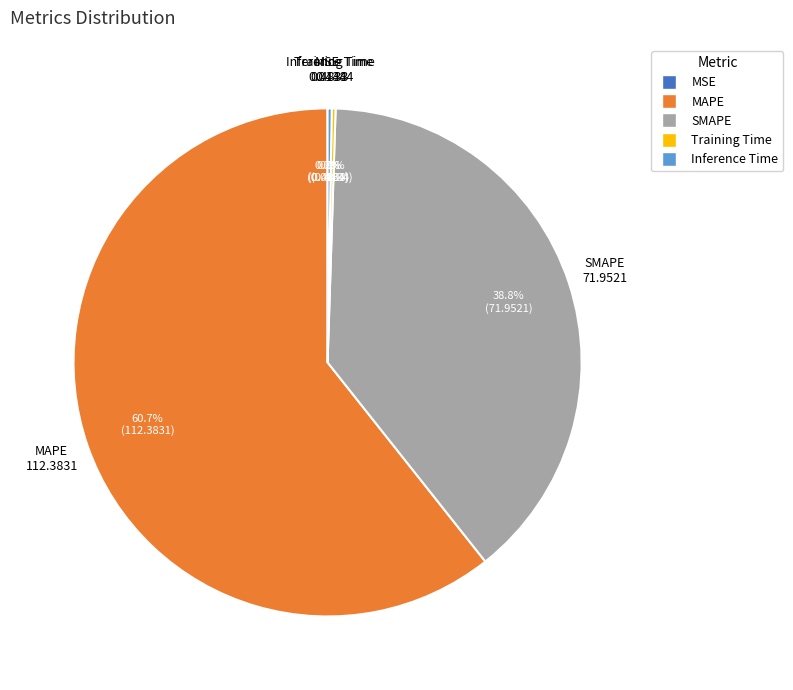

What is the majority slice?

MAPE